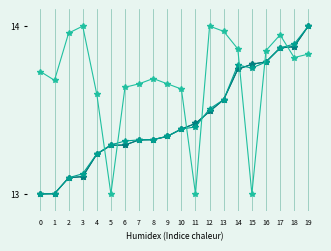

Count the number of categories in the chart.

20